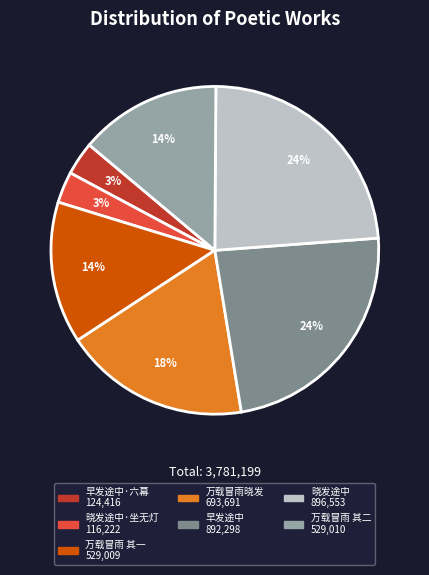

To the nearest percent, what is the difference between the largest and smallest slice percentages?

21%